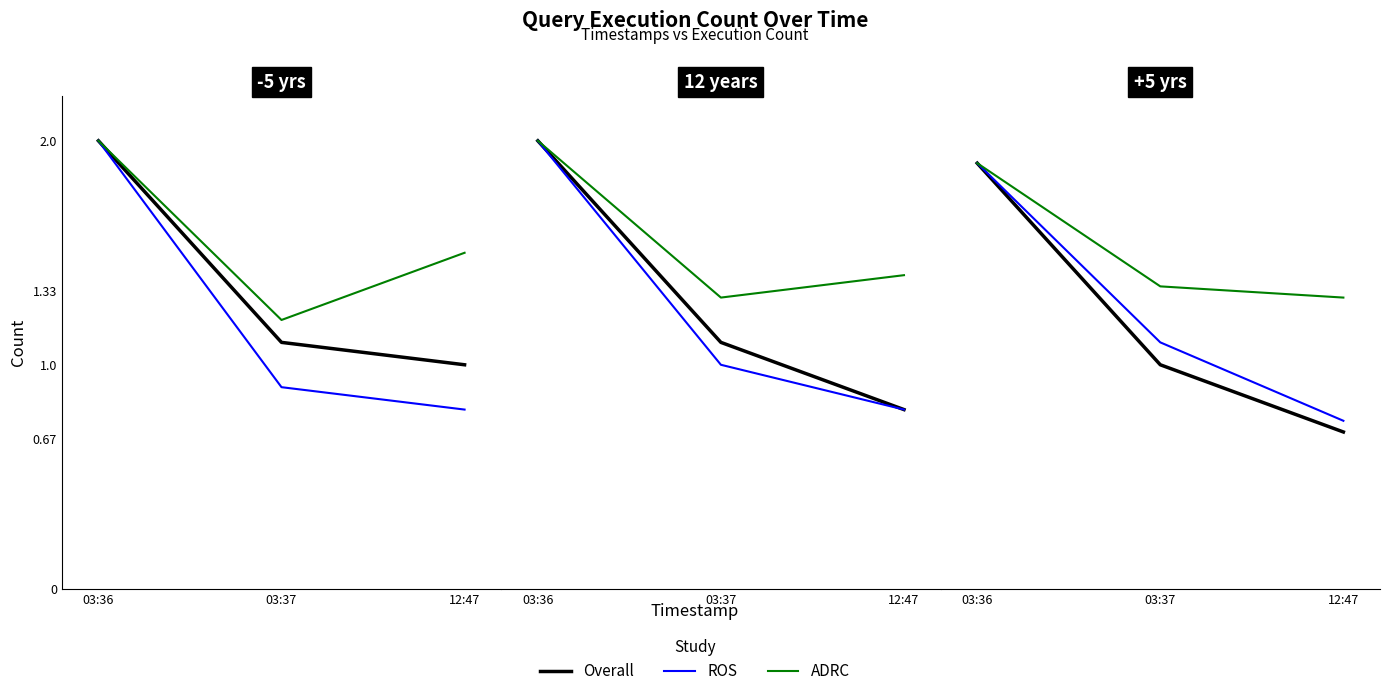

Does the chart have visible grid lines?

No